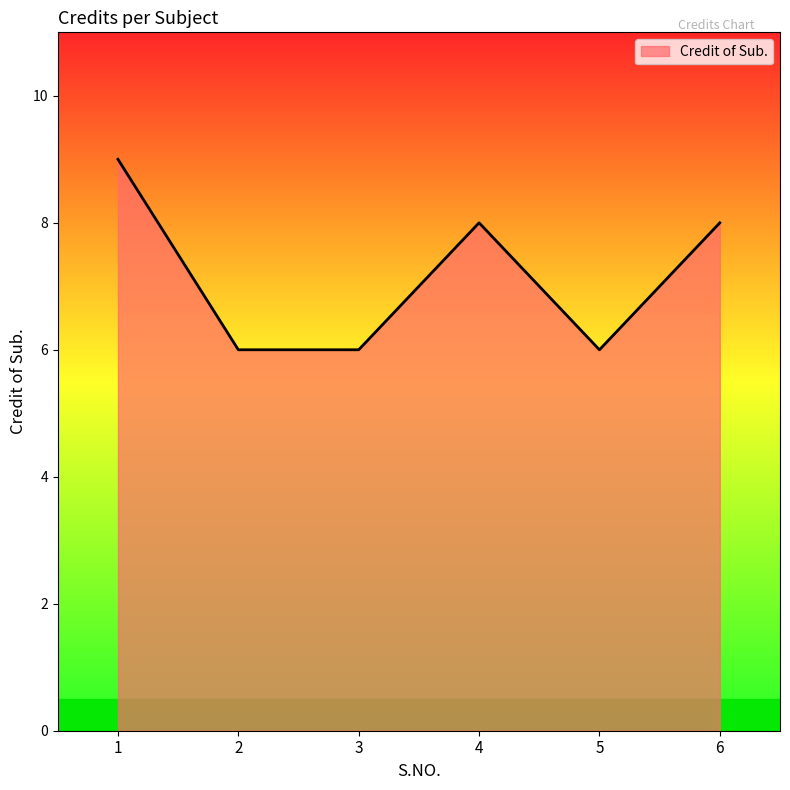

What is the smallest value displayed?

6